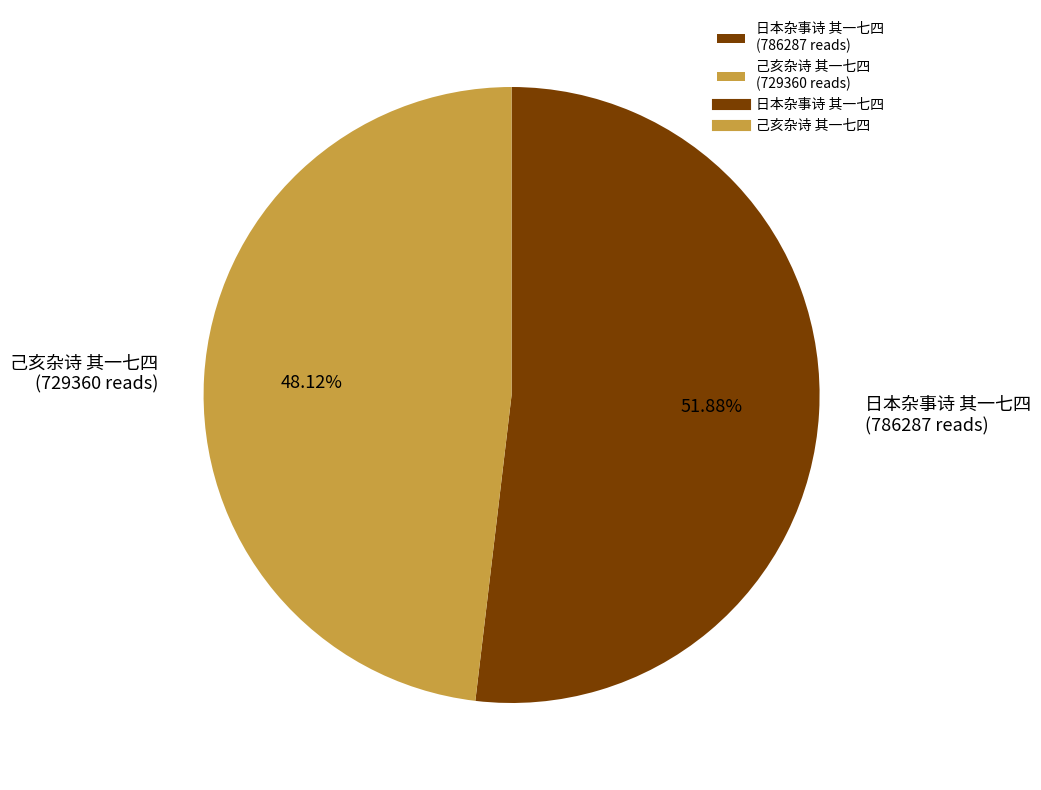

Which slice is the smallest?

己亥杂诗 其一七四